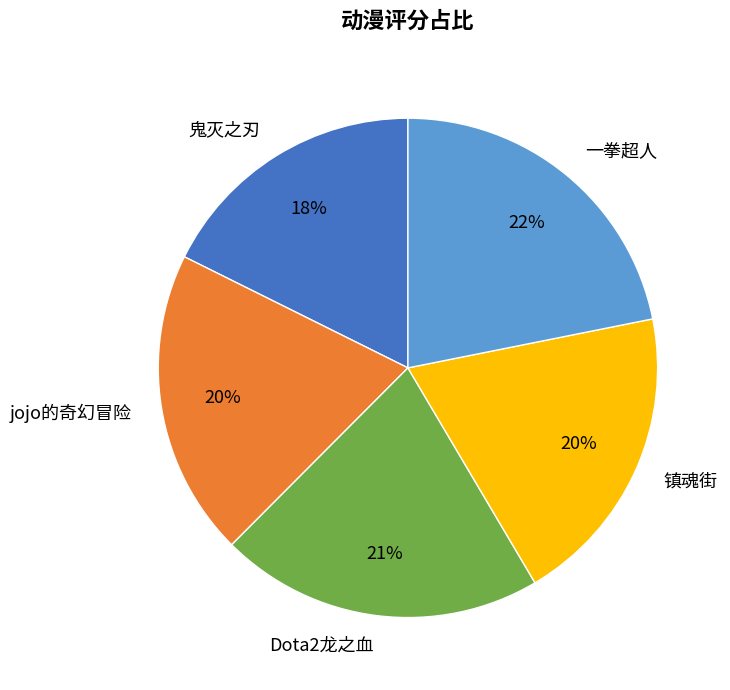

To the nearest percent, what is the difference between the Dota2龙之血 and 鬼灭之刃 slice percentages?

3%